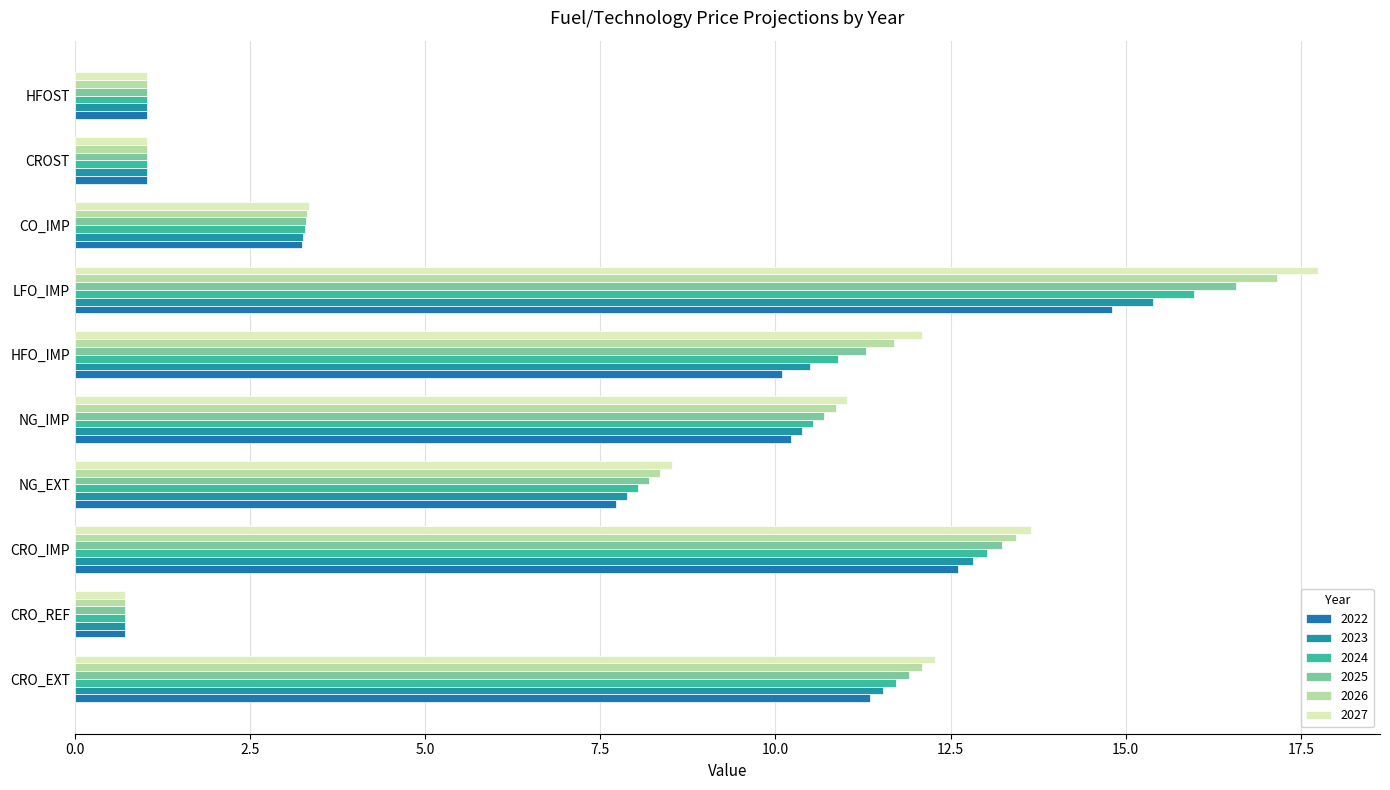

What is the difference between the 2023 values at CRO_IMP and NG_IMP?

2.4